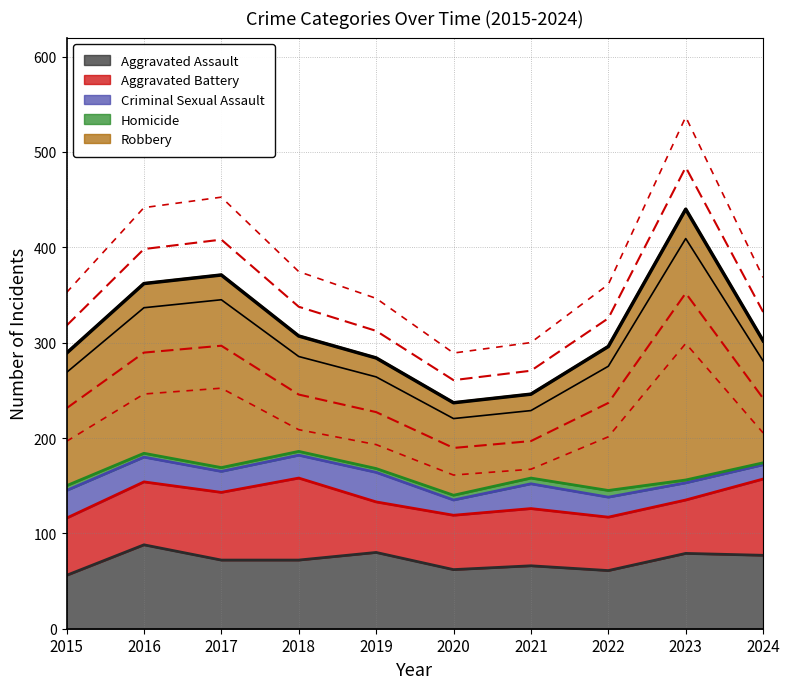

Which category has the lowest value in the Aggravated Assault series?

2015